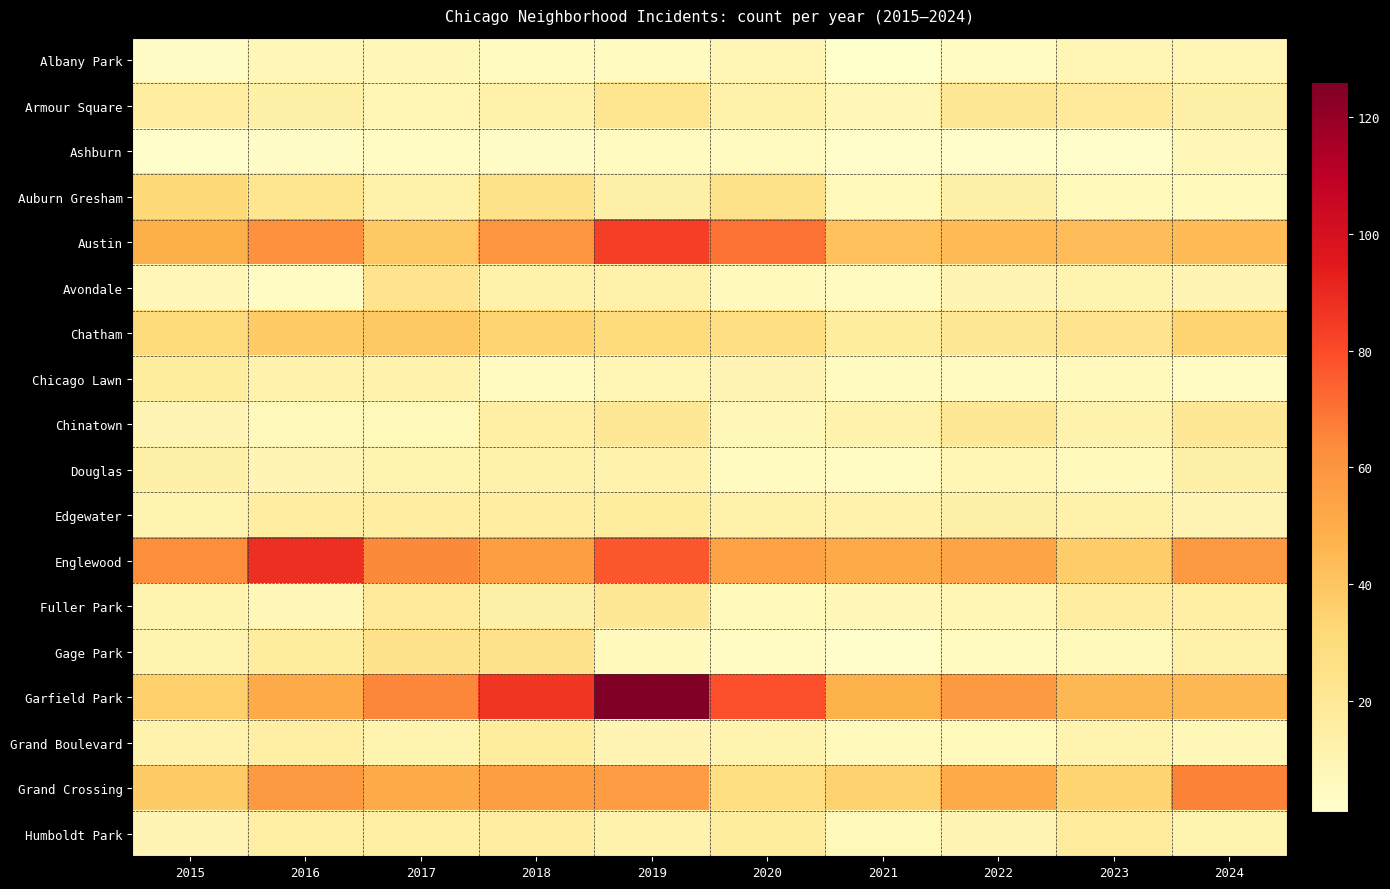

Reading left to right, what are all the values shown in this chart?

Albany Park: 2015=3	2016=8	2017=8	2018=5	2019=5	2020=9	2021=1	2022=4	2023=9	2024=9
Armour Square: 2015=16	2016=14	2017=9	2018=13	2019=22	2020=13	2021=8	2022=21	2023=19	2024=14
Ashburn: 2015=2	2016=3	2017=4	2018=3	2019=5	2020=5	2021=2	2022=2	2023=2	2024=8
Auburn Gresham: 2015=31	2016=22	2017=13	2018=25	2019=14	2020=25	2021=7	2022=14	2023=7	2024=7
Austin: 2015=49	2016=62	2017=39	2018=60	2019=84	2020=70	2021=42	2022=44	2023=43	2024=44
Avondale: 2015=8	2016=4	2017=23	2018=13	2019=13	2020=6	2021=5	2022=10	2023=11	2024=10
Chatham: 2015=30	2016=38	2017=39	2018=34	2019=30	2020=27	2021=17	2022=21	2023=23	2024=34
Chicago Lawn: 2015=17	2016=12	2017=12	2018=5	2019=9	2020=10	2021=5	2022=5	2023=6	2024=4
Chinatown: 2015=10	2016=7	2017=7	2018=15	2019=21	2020=8	2021=12	2022=21	2023=12	2024=21
Douglas: 2015=14	2016=10	2017=11	2018=13	2019=12	2020=5	2021=4	2022=9	2023=6	2024=14
Edgewater: 2015=11	2016=16	2017=16	2018=16	2019=17	2020=13	2021=12	2022=14	2023=13	2024=10
Englewood: 2015=63	2016=88	2017=64	2018=56	2019=77	2020=54	2021=51	2022=53	2023=37	2024=58
Fuller Park: 2015=11	2016=8	2017=19	2018=14	2019=21	2020=7	2021=8	2022=9	2023=16	2024=15
Gage Park: 2015=11	2016=17	2017=24	2018=24	2019=6	2020=4	2021=2	2022=5	2023=7	2024=13
Garfield Park: 2015=36	2016=51	2017=65	2018=86	2019=126	2020=79	2021=48	2022=58	2023=45	2024=45
Grand Boulevard: 2015=12	2016=15	2017=11	2018=17	2019=10	2020=11	2021=6	2022=7	2023=11	2024=8
Grand Crossing: 2015=38	2016=58	2017=50	2018=56	2019=57	2020=28	2021=35	2022=50	2023=34	2024=66
Humboldt Park: 2015=10	2016=15	2017=15	2018=16	2019=12	2020=17	2021=7	2022=10	2023=18	2024=11